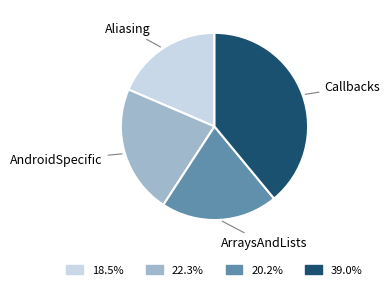

Approximately how many times larger is the value at Aliasing compared to AndroidSpecific?

0.8